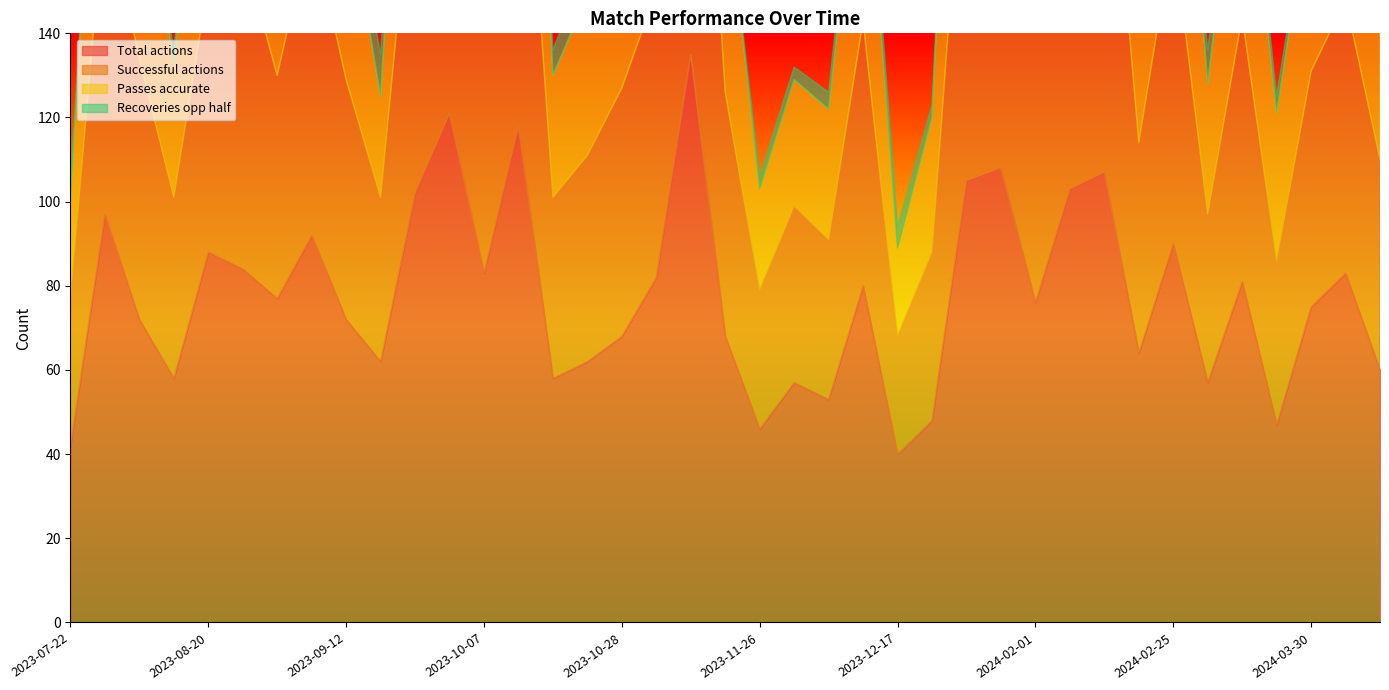

In Passes accurate, how many points are lower than both neighbors (excluding endpoints)?

11